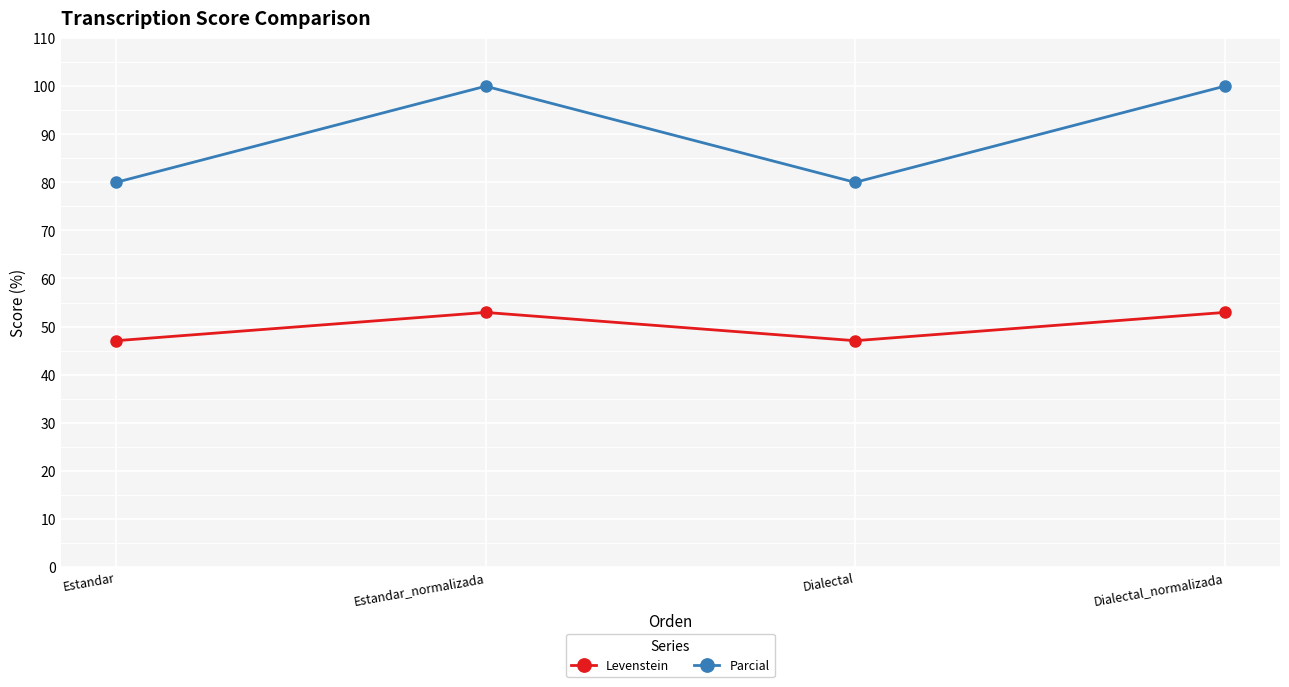

How many values in the Levenstein series exceed 52?

2